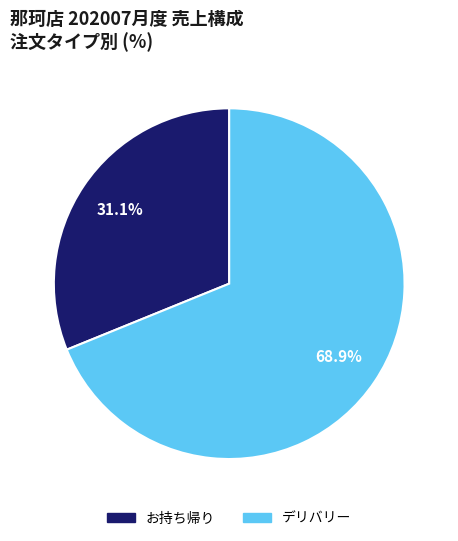

Count the number of slices in the pie.

2